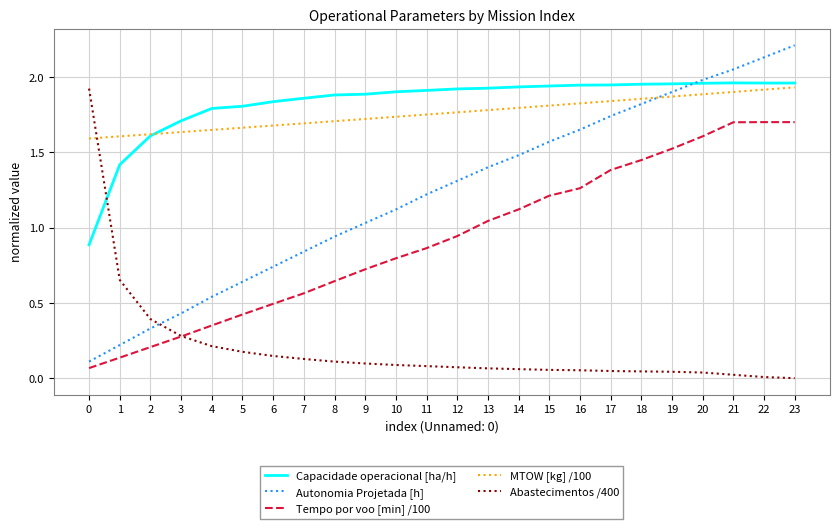

Between 2 and 18, which series saw the biggest shift?

Autonomia Projetada [h]